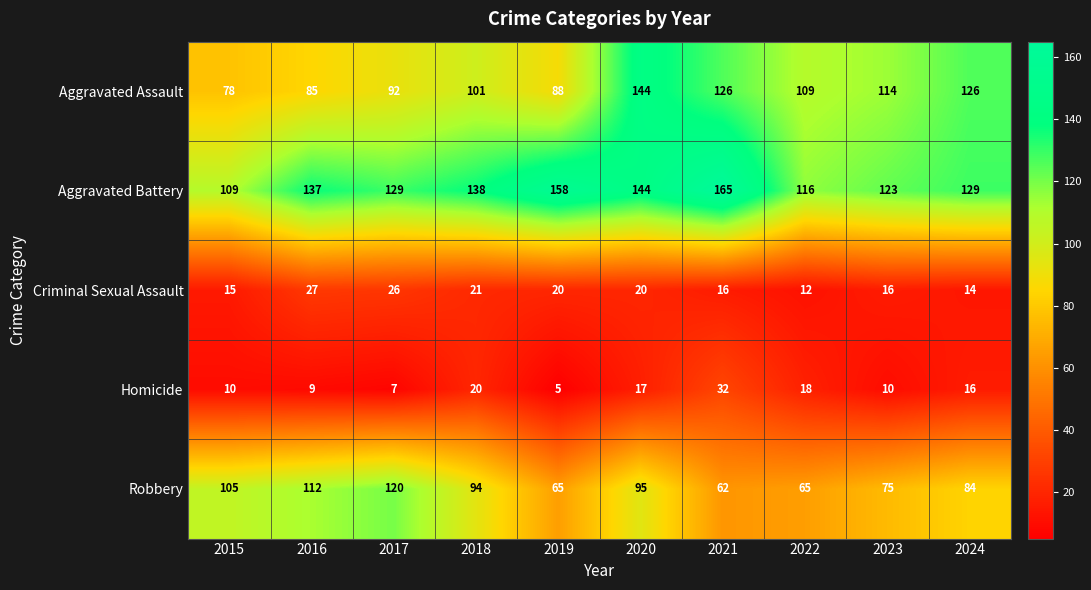

What is the difference between the highest and lowest values at 2018?

118